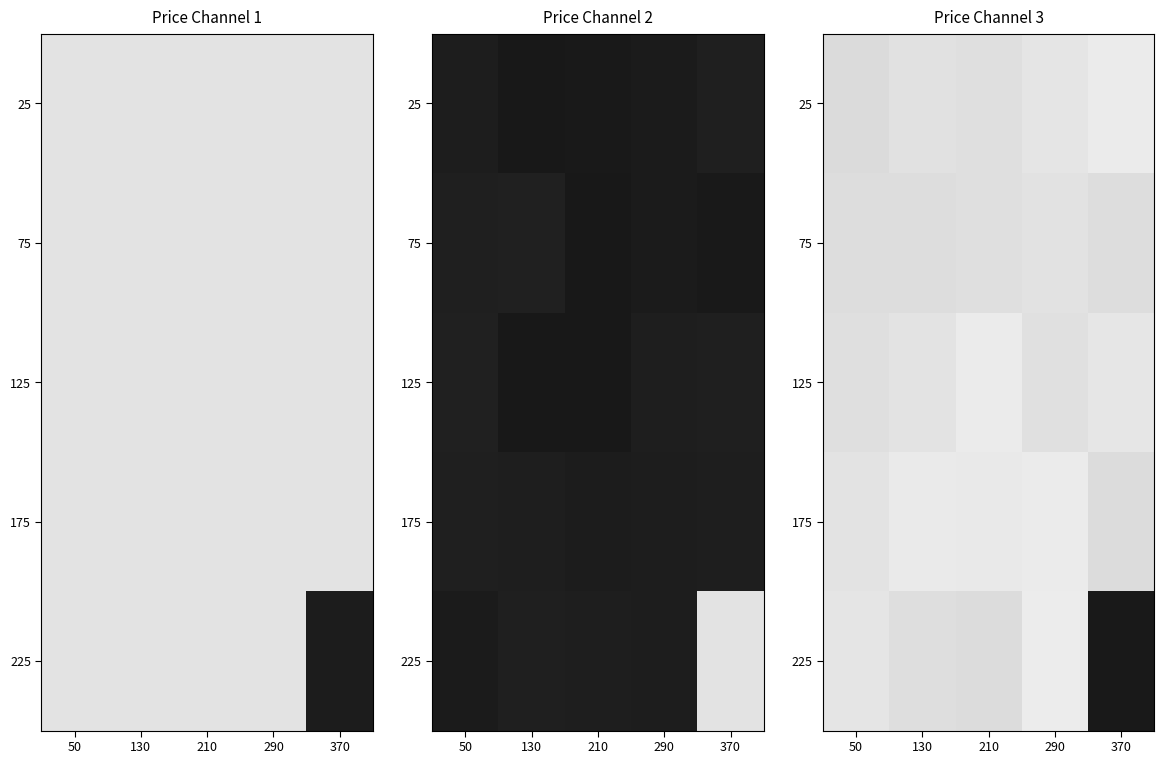

At which category is the sum across all series the highest?

290